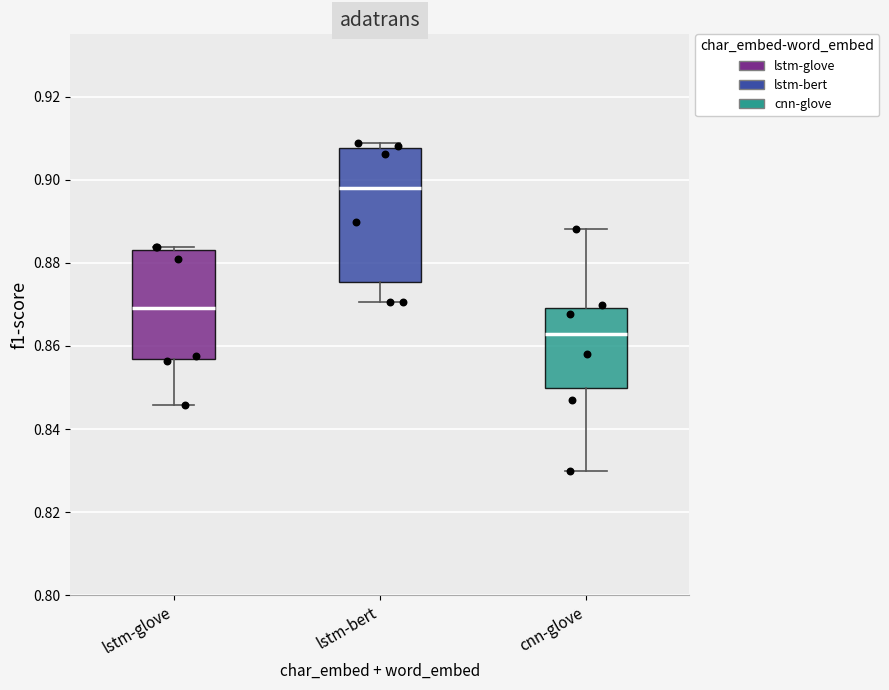

Where is the upper edge of the box for lstm-glove on the y-axis? The values are not printed on the chart, so give them approximately, as read against the axis.

0.884